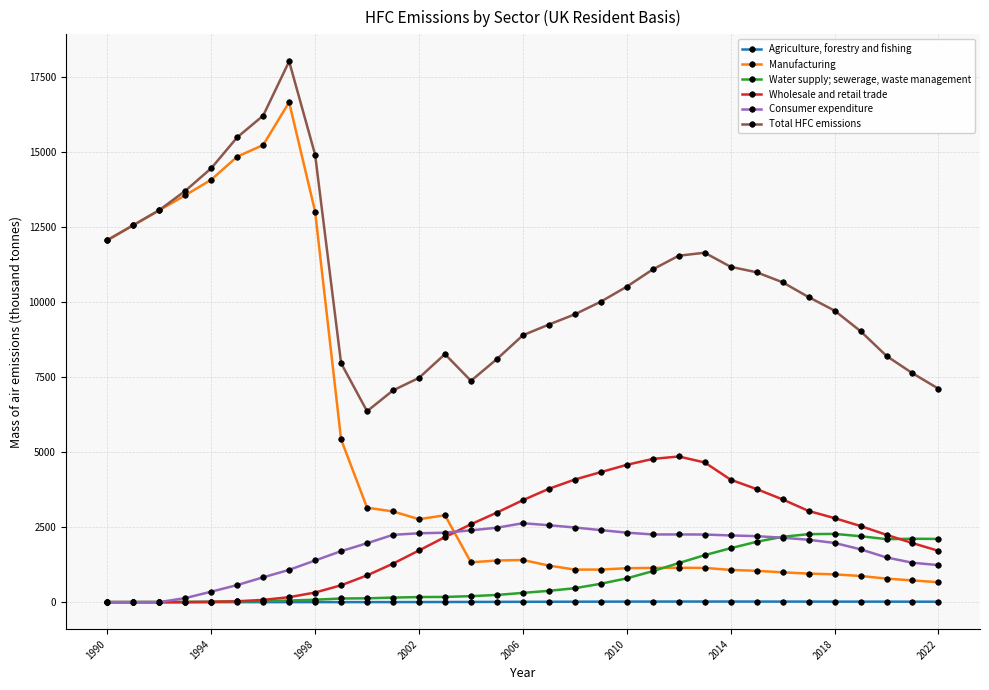

What is the difference between the maximum and minimum values in the Manufacturing series?

15990.4